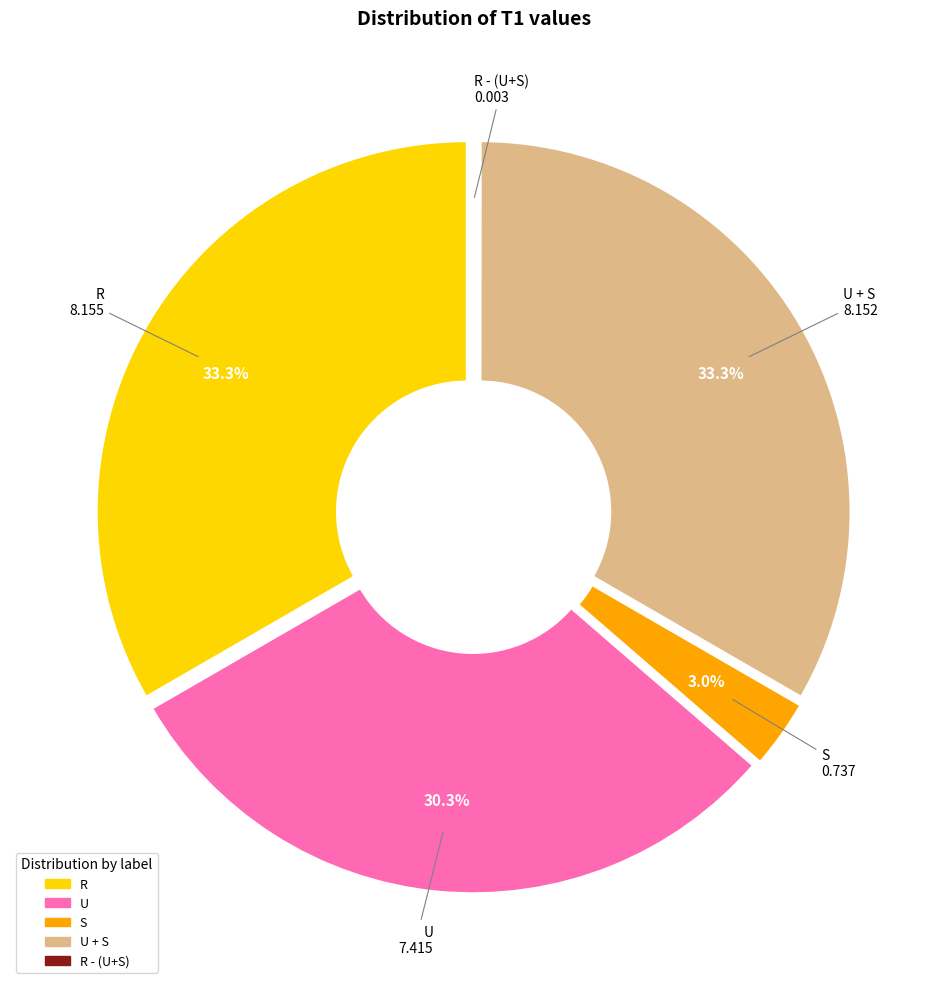

Does any single category account for the majority?

No